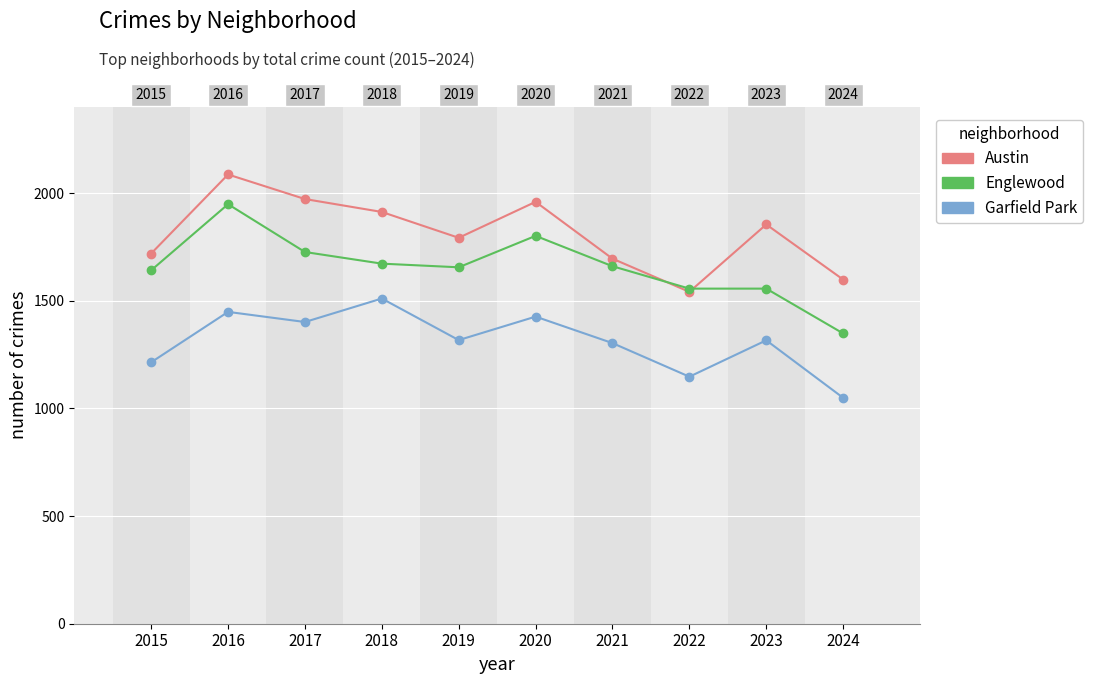

Rank the categories by Garfield Park value from highest to lowest.

2018, 2016, 2020, 2017, 2019, 2023, 2021, 2015, 2022, 2024